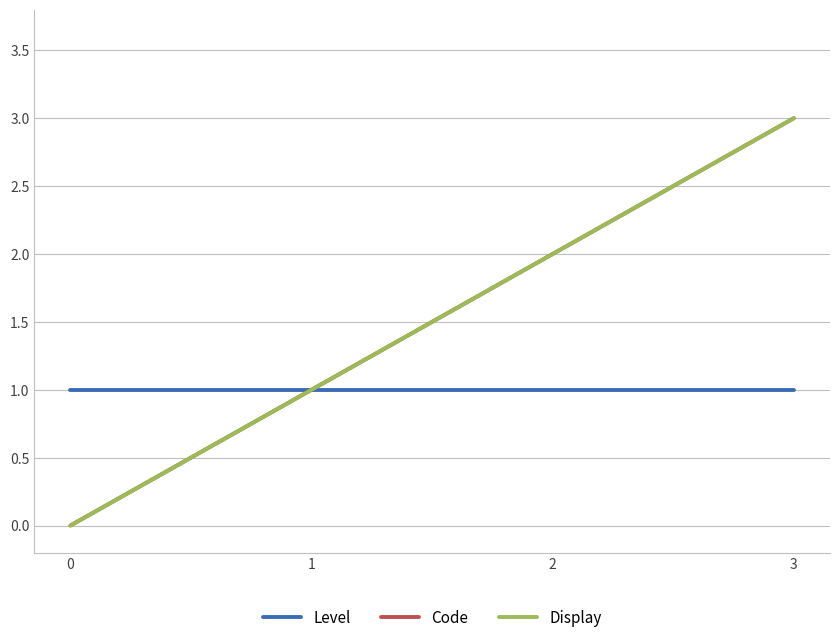

At 2, list the series in order from largest to smallest.

Code, Display, Level